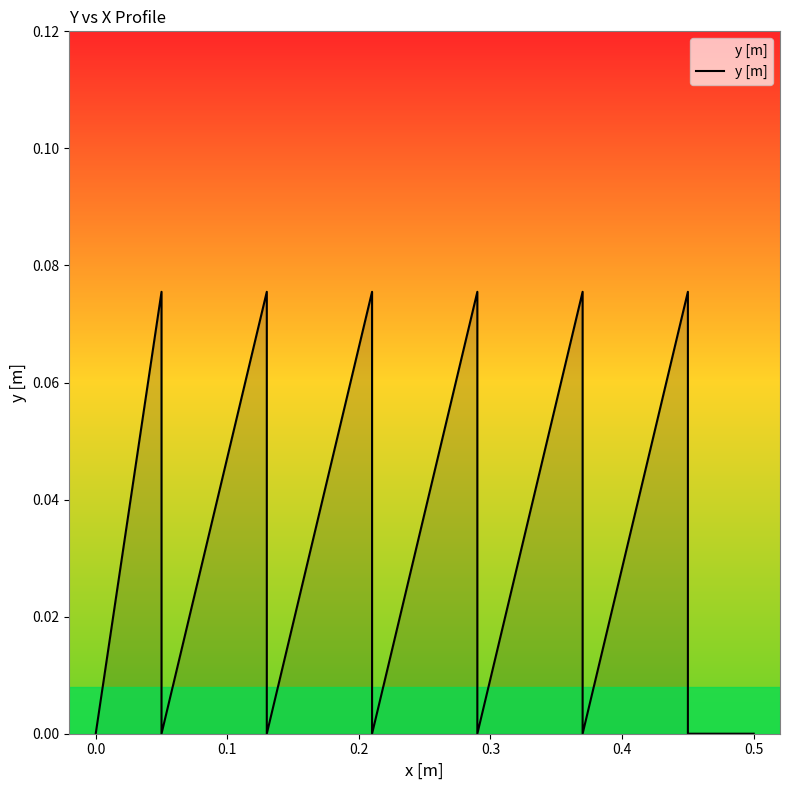

What is the change in value from 0.2 to 0.3?

-0.1